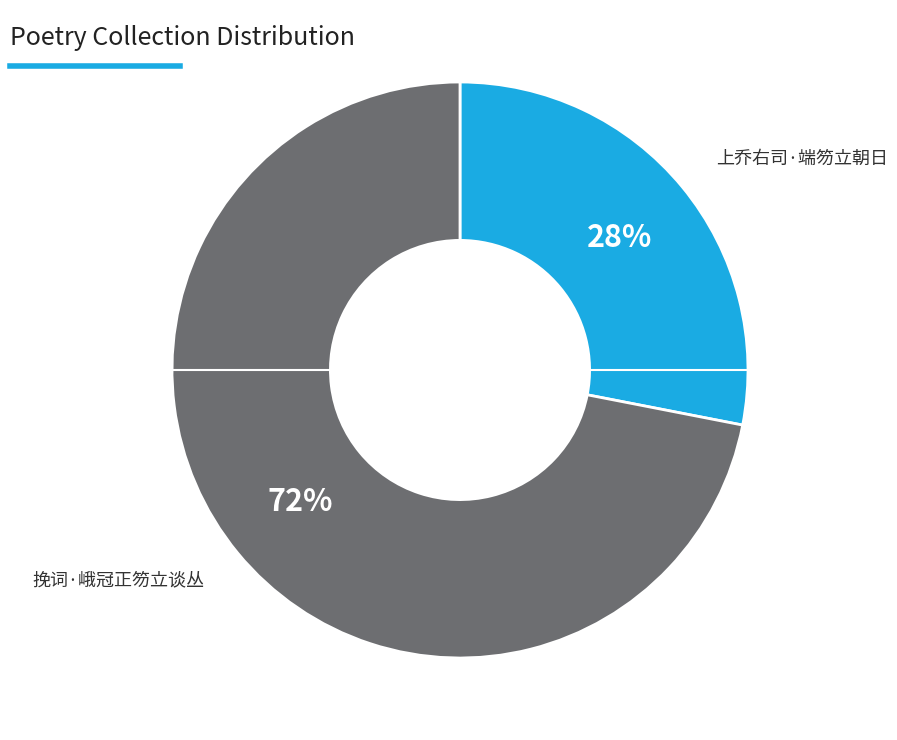

Which category has the biggest portion of the pie?

挽词·峨冠正笏立谈丛